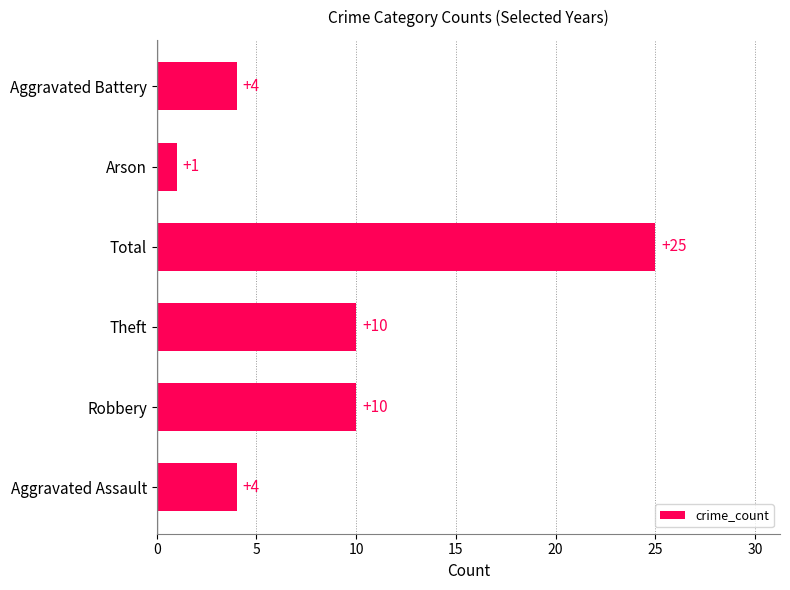

What is the approximate value at Theft?

10